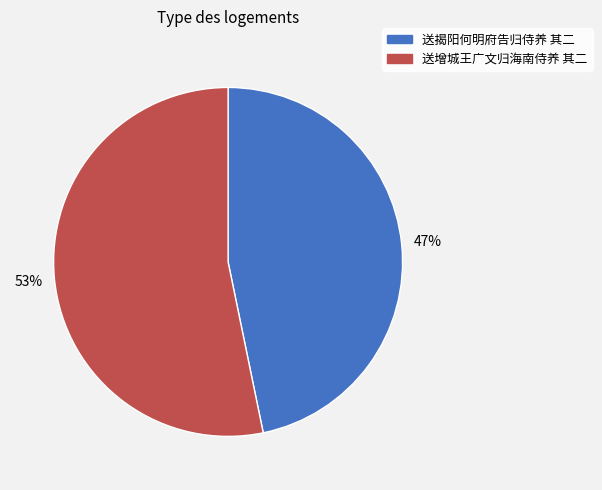

To the nearest percent, what portion does 送增城王广文归海南侍养 其二 represent?

53%